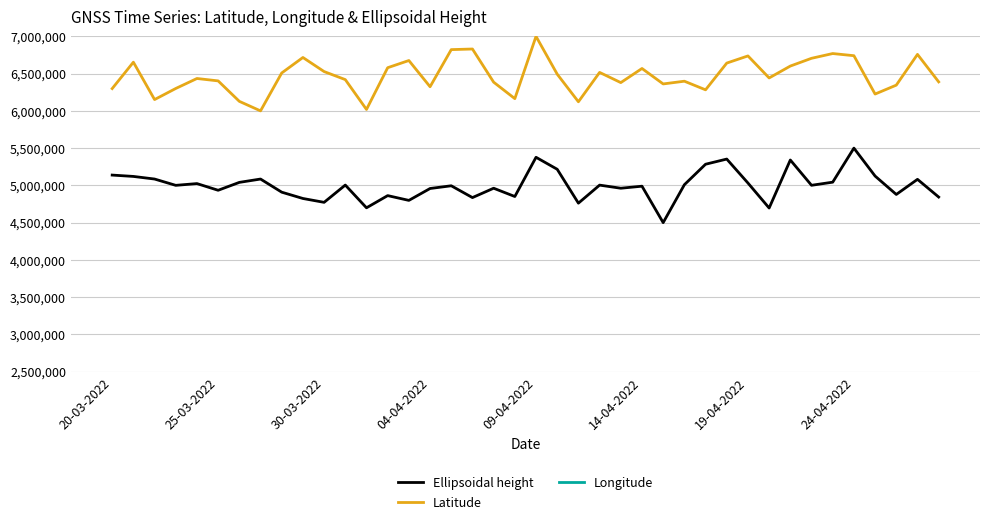

What is the spread (max minus min) of values at 16?

3001279.0